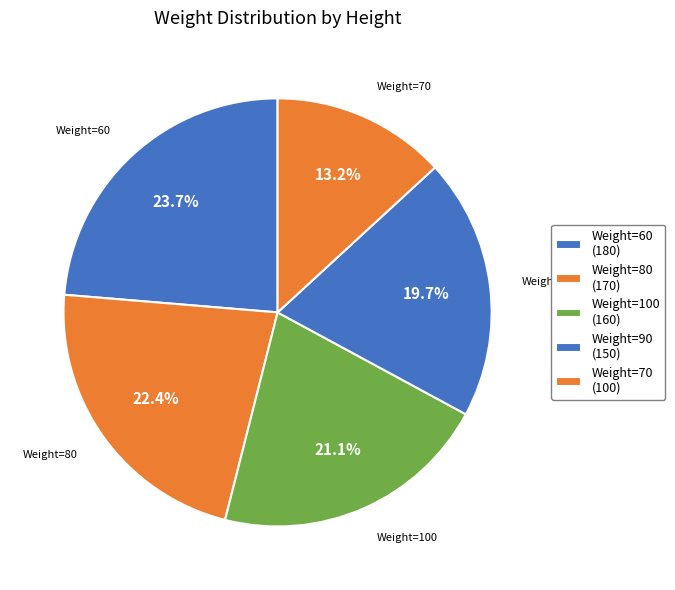

Rank the categories by value from lowest to highest.

Weight=70 (100), Weight=90 (150), Weight=100 (160), Weight=80 (170), Weight=60 (180)